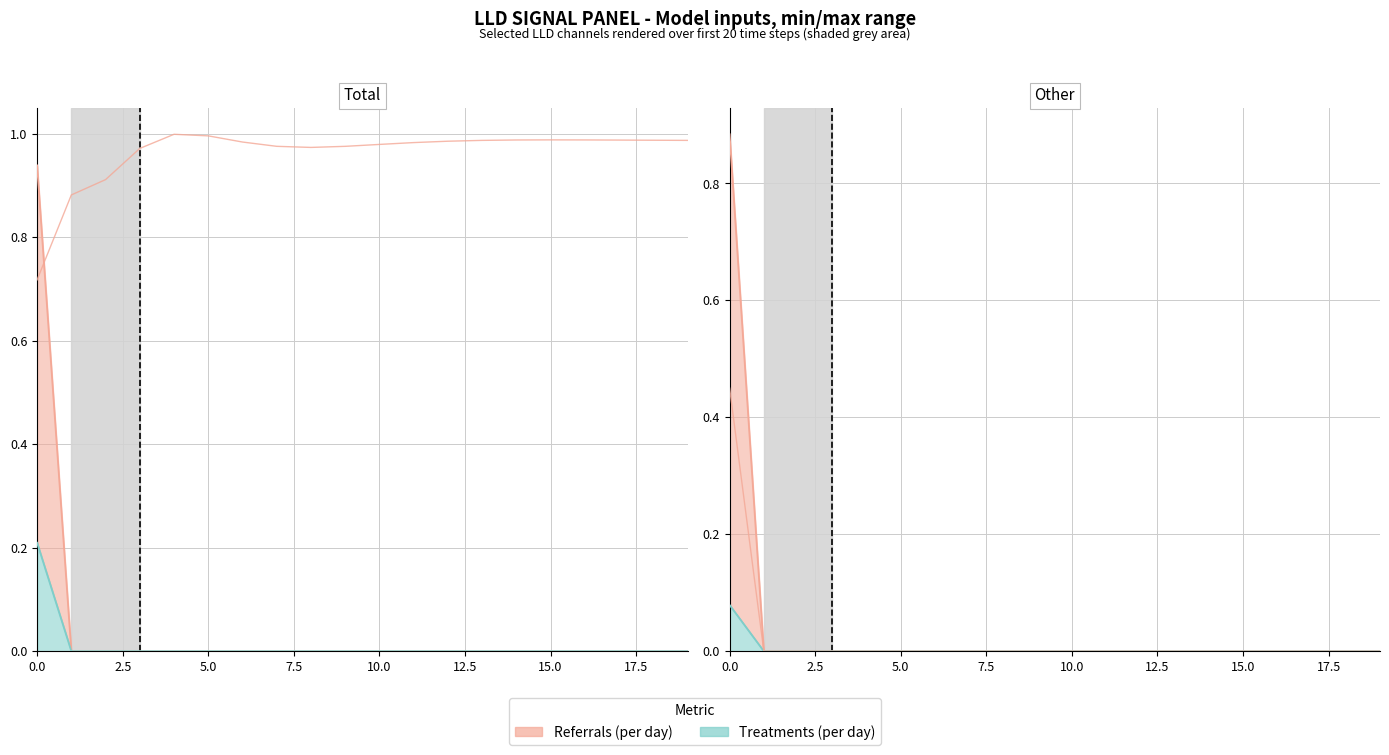

At which label is LLD_10 (scaled) closest to 0?

2.5